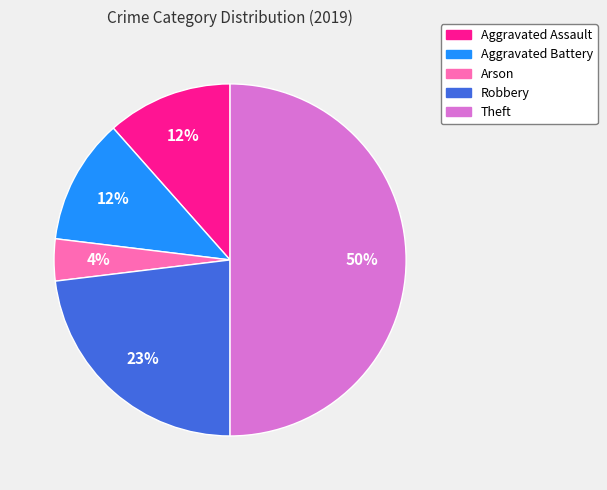

Count the number of slices in the pie.

5